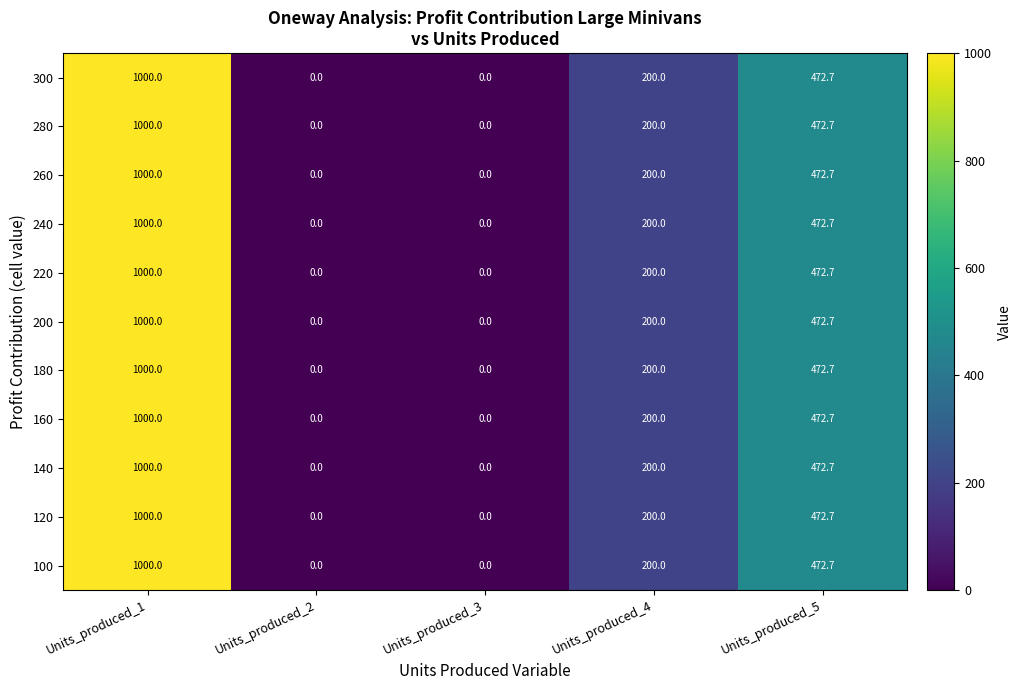

What is the difference between the second highest and second lowest values in the 160 series?

472.7